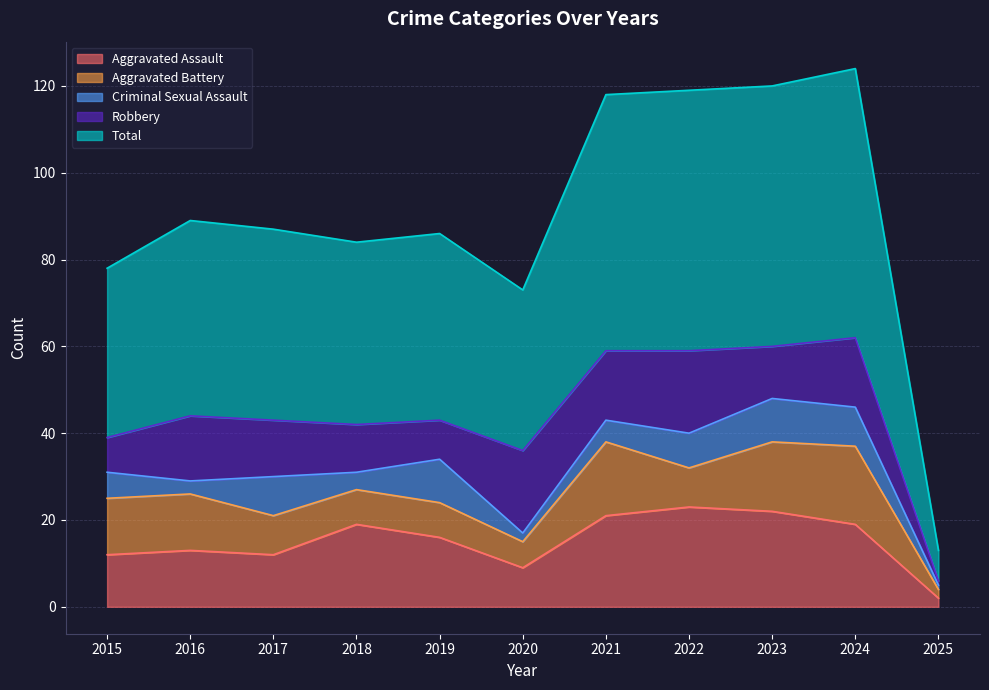

What is the sum of the Robbery values at 2020 and 2025?

20